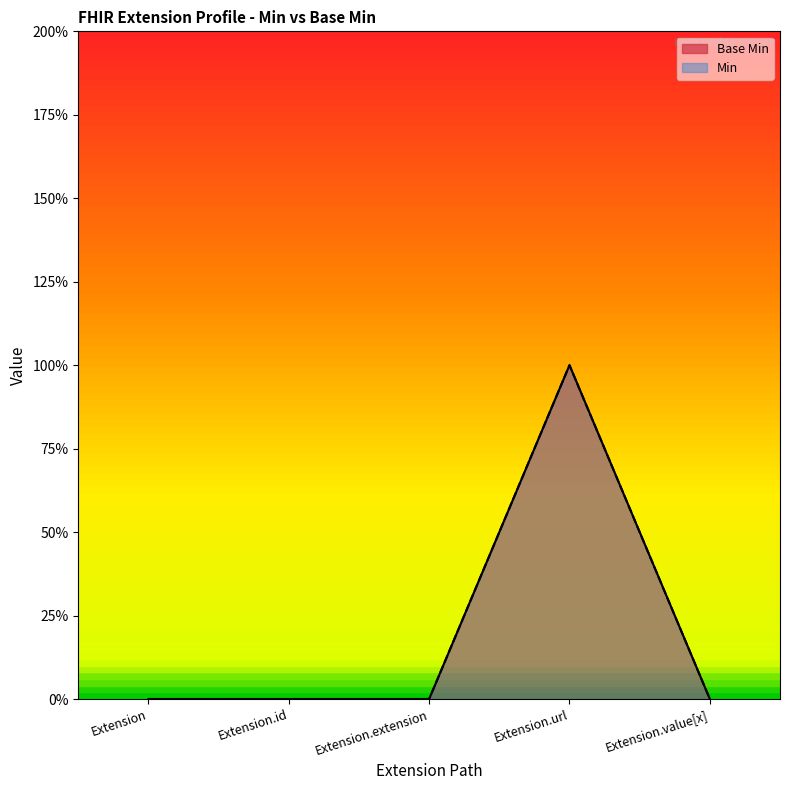

Which series has the widest spread of values?

Base Min